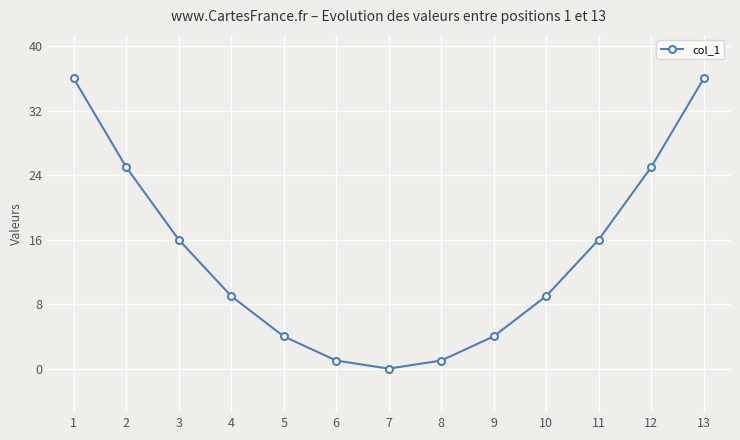

What is the difference between the maximum and second lowest values?

35